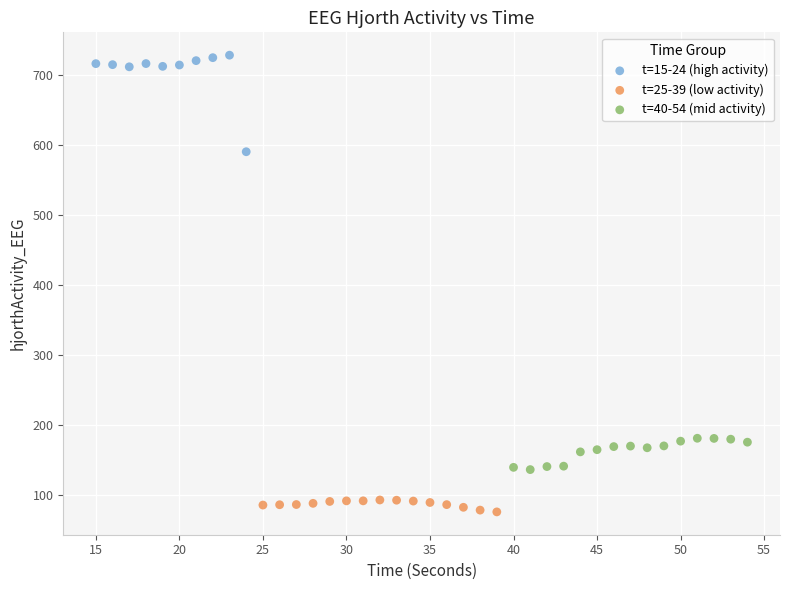

Which series has the widest spread of Y values?

t=15-24 (high activity)